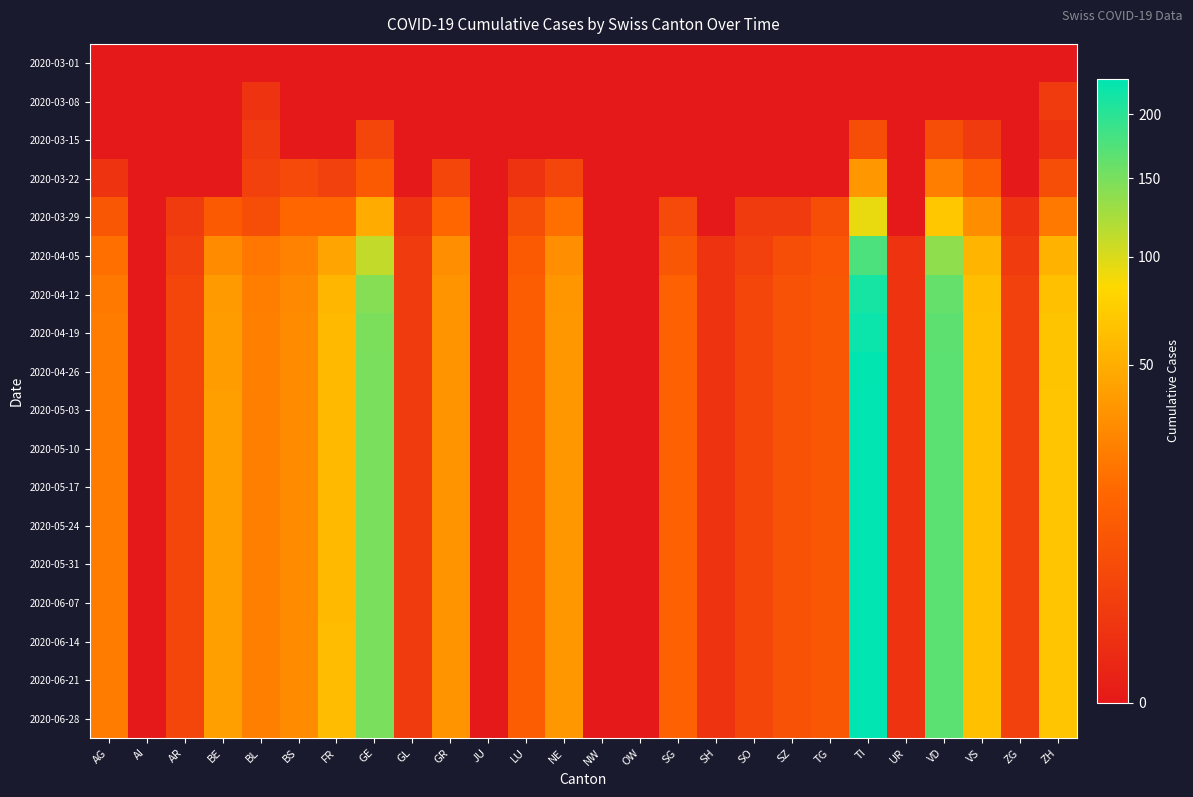

Which label corresponds to the smallest value in the chart?

AG